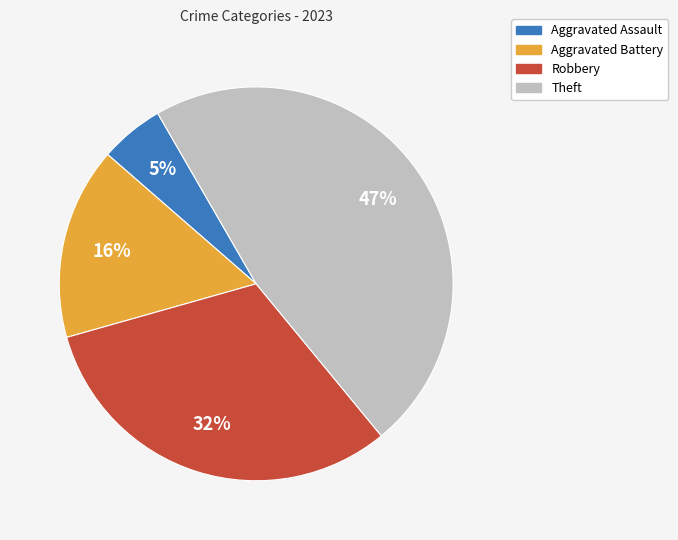

What is the smallest slice in the pie chart?

Aggravated Assault